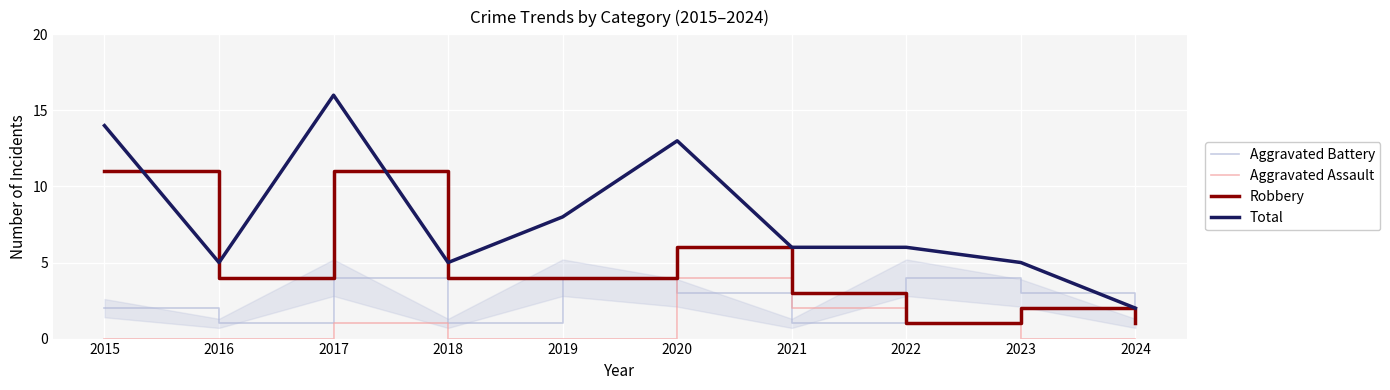

Does the chart have visible grid lines?

Yes